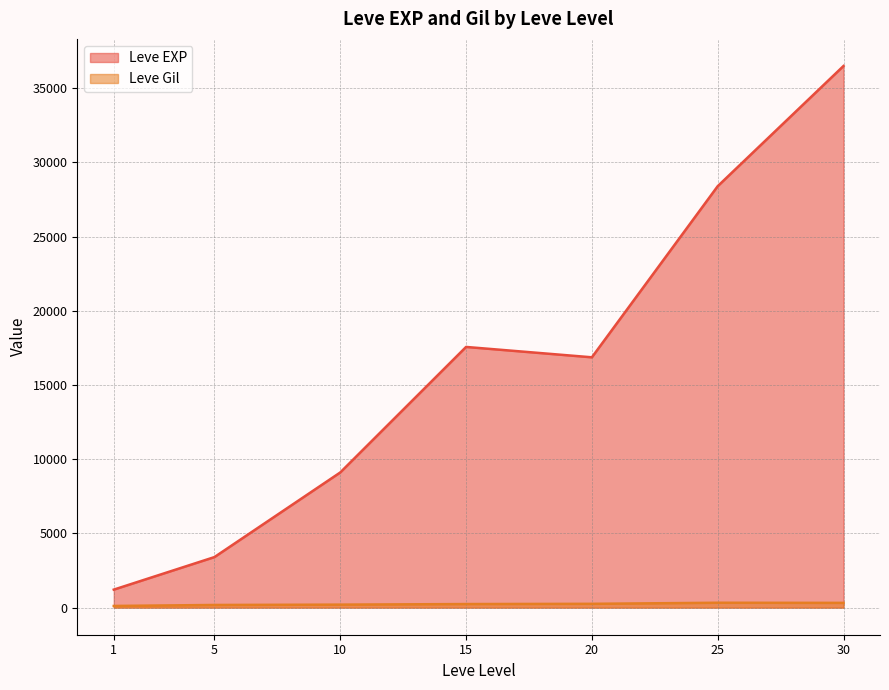

How many lines are shown in the chart?

2